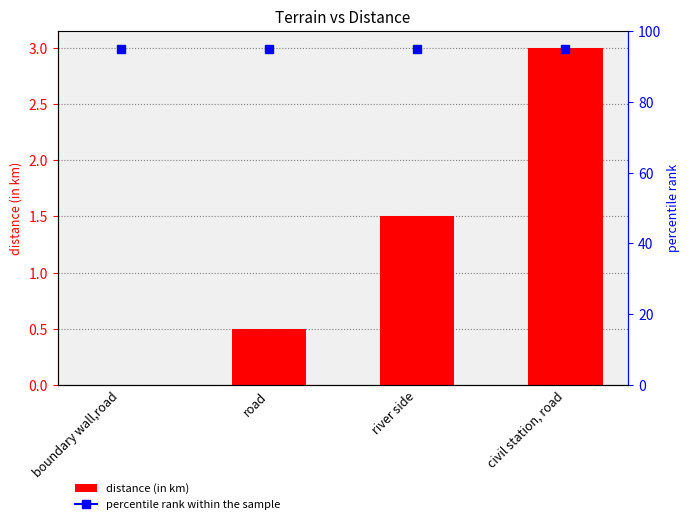

Reading left to right, what are all the values shown in this chart?

boundary wall,road=0.0	road=0.5	river side=1.5	civil station, road=3.0